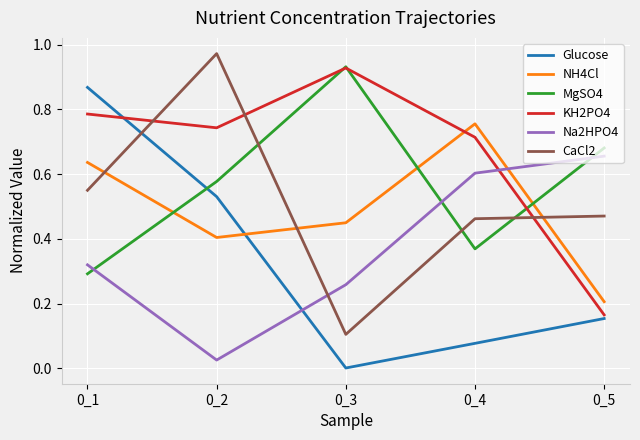

What is the sum of all NH4Cl values?

2.5